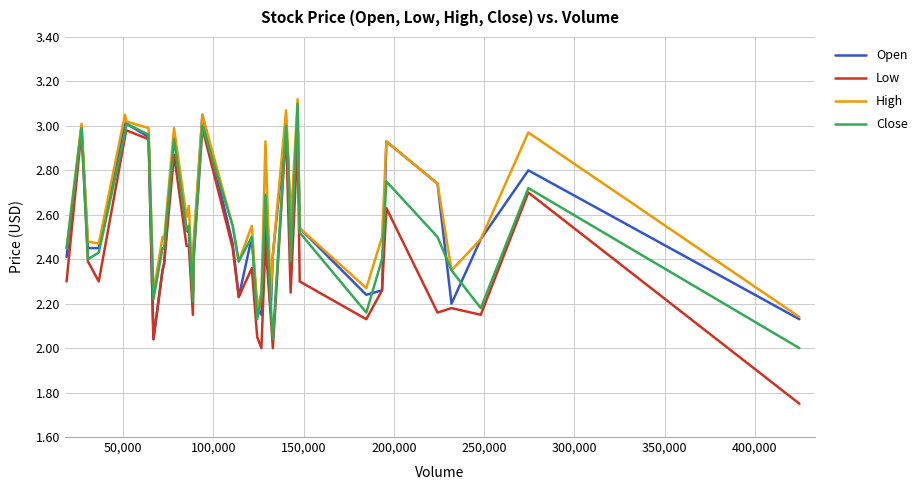

How many lines are shown in the chart?

4